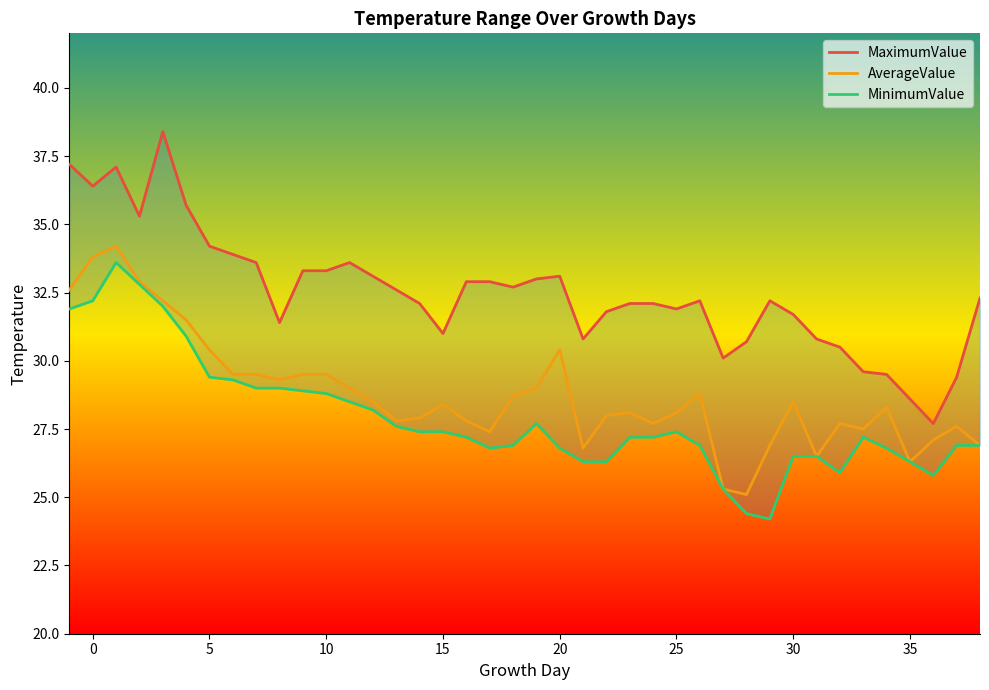

What is the difference between the maximum and minimum values in the MinimumValue series?

9.4